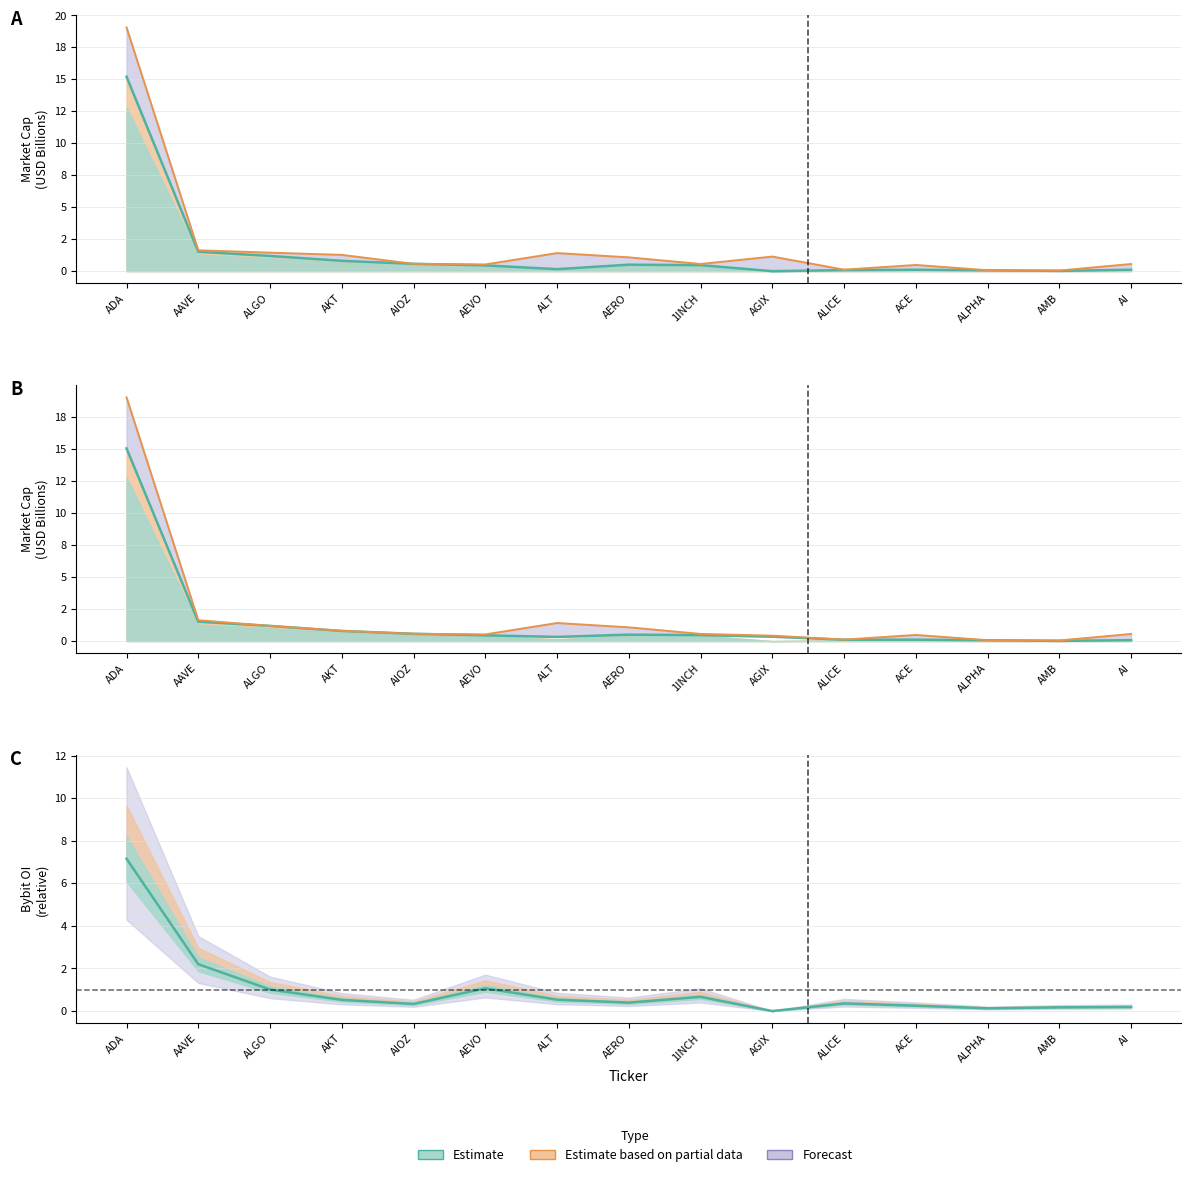

True or false: CMC MarketCap has a value of 0.2 at ALT.

False